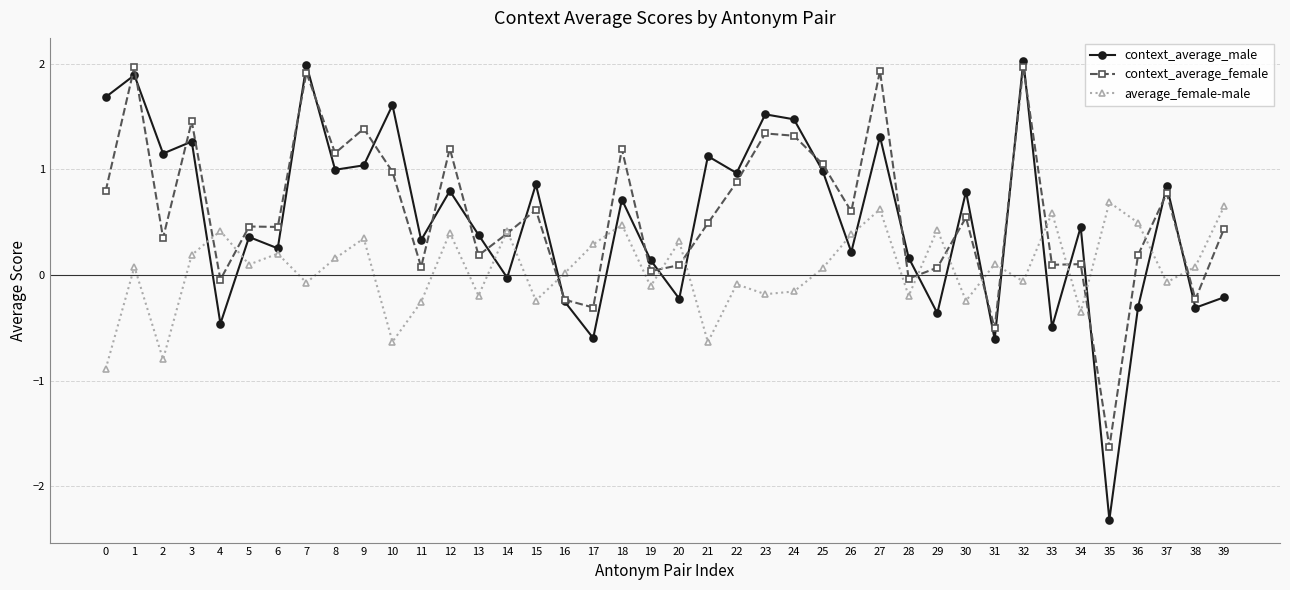

The average_female-male series shows 0.1 at 38. True or false?

True